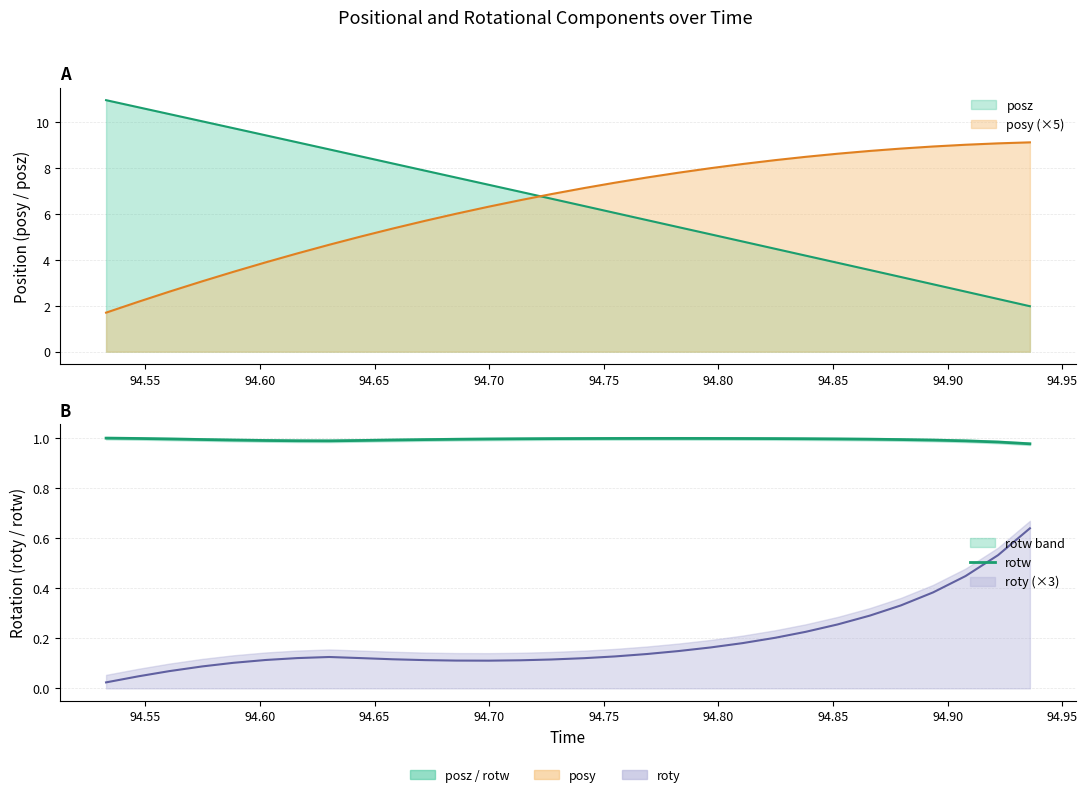

How many data points does each series have?

30